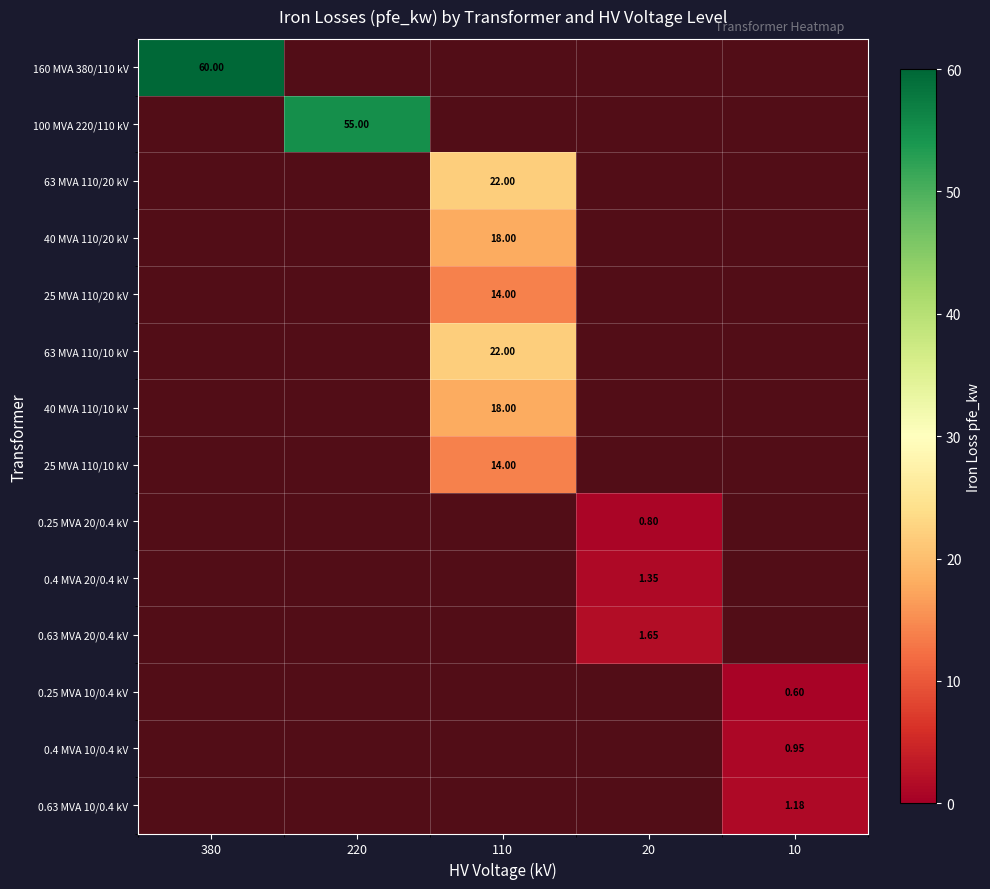

Is it true that 100 MVA 220/110 kV equals 32.1 at 20?

False